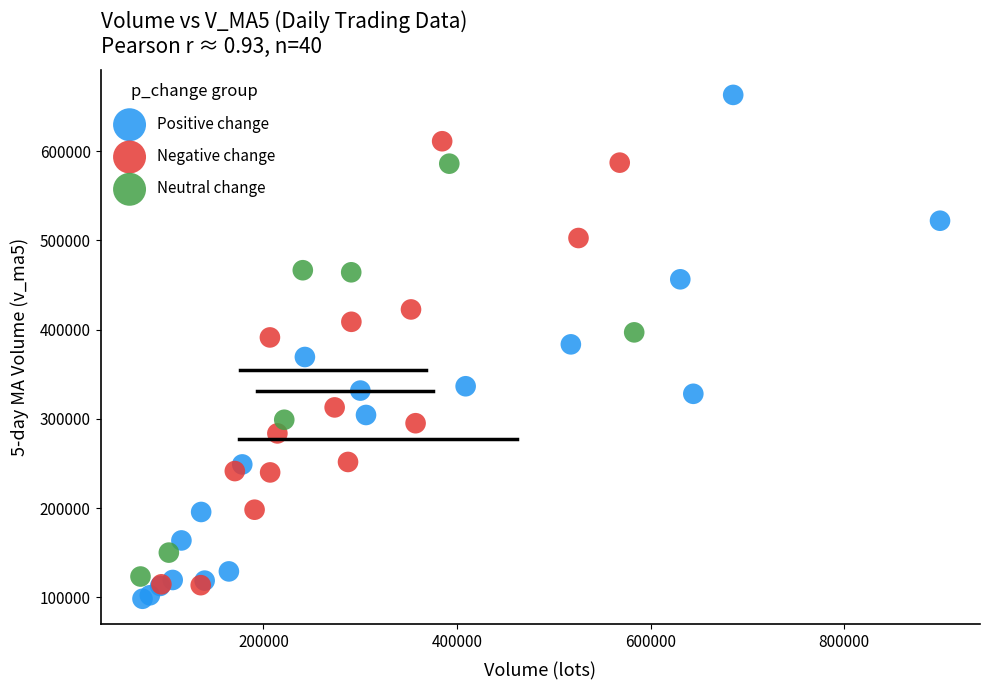

Which series has the widest spread of Y values?

Positive change